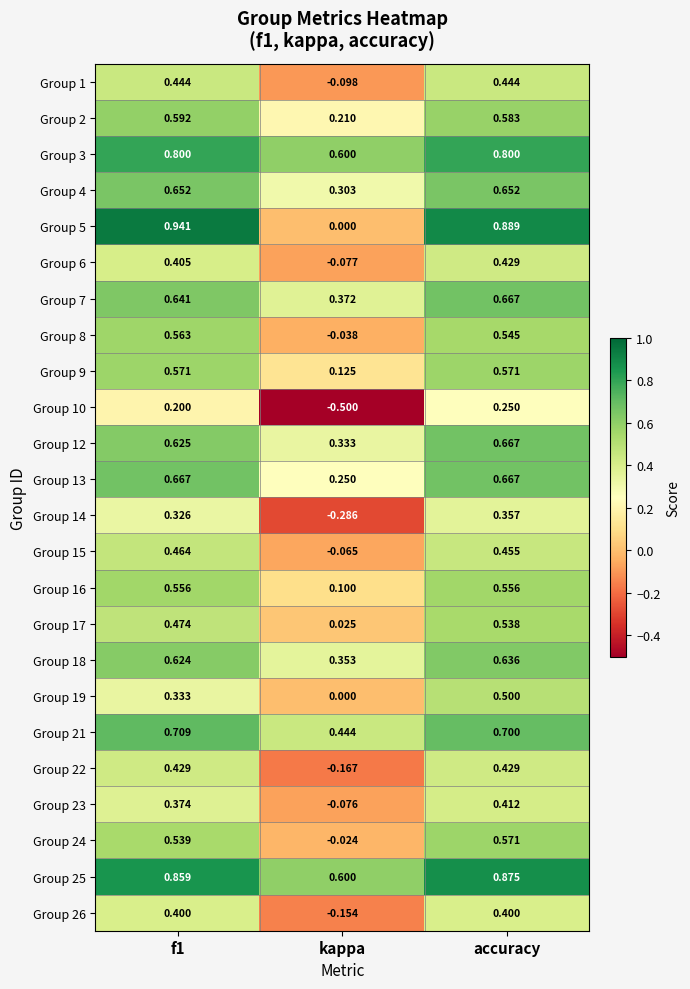

At which label is Group 21 closest to 0?

kappa